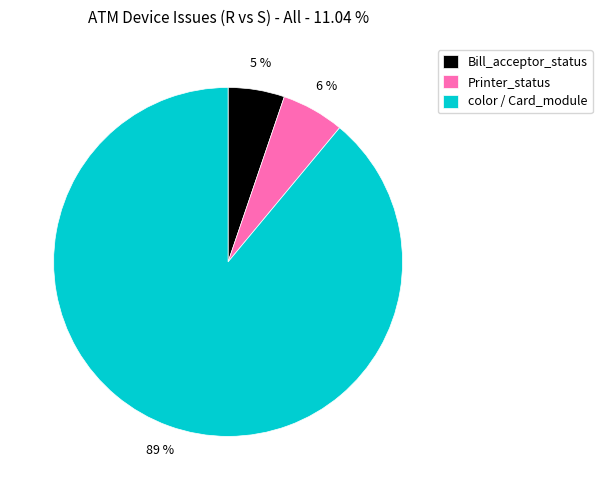

Which has a higher value, color / Card_module or Bill_acceptor_status?

color / Card_module